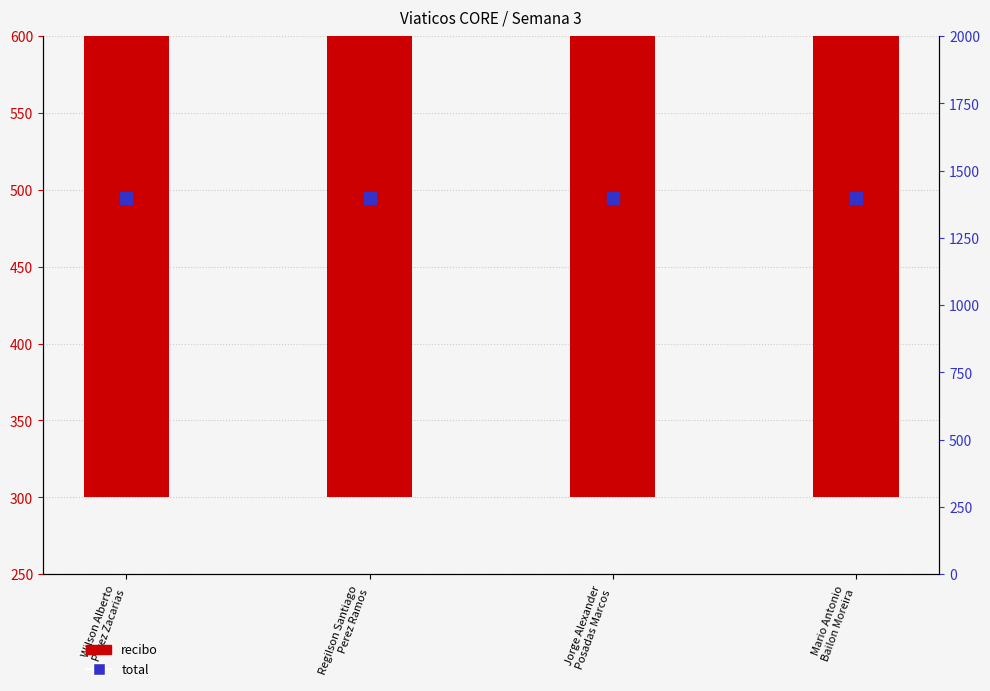

Which series contains the highest Y value?

total